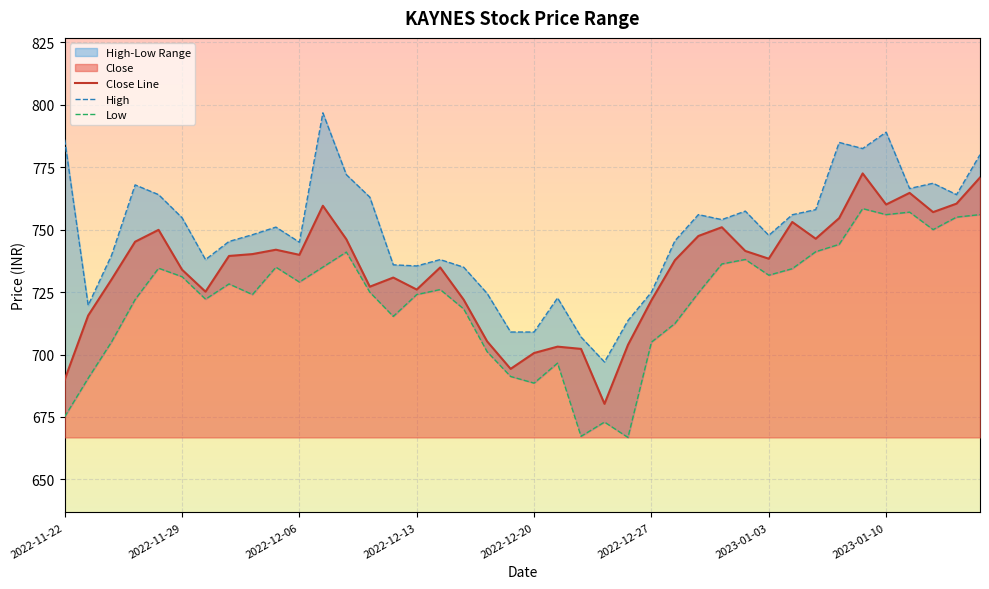

Reading right to left, list all the values displayed in this chart.

high: 2023-01-16=780.0	2023-01-13=764.0	2023-01-12=768.5	2023-01-11=766.5	2023-01-10=789.0	2023-01-09=782.5	2023-01-06=784.9	2023-01-05=758.0	2023-01-04=756.0	2023-01-03=747.7	2023-01-02=757.4	2022-12-30=754.0	2022-12-29=756.0	2022-12-28=745.5	2022-12-27=725.0	2022-12-26=713.6	2022-12-23=697.0	2022-12-22=707.0	2022-12-21=722.7	2022-12-20=709.0	2022-12-19=709.0	2022-12-16=724.5	2022-12-15=735.0	2022-12-14=738.0	2022-12-13=735.5	2022-12-12=735.9	2022-12-09=763.0	2022-12-08=772.0	2022-12-07=796.8	2022-12-06=745.0	2022-12-05=751.0	2022-12-02=748.0	2022-12-01=745.2	2022-11-30=738.0	2022-11-29=754.8	2022-11-28=764.0	2022-11-25=767.9	2022-11-24=739.8	2022-11-23=719.7	2022-11-22=786.0
low: 2023-01-16=756.0	2023-01-13=755.0	2023-01-12=750.0	2023-01-11=757.0	2023-01-10=756.0	2023-01-09=758.4	2023-01-06=744.1	2023-01-05=741.2	2023-01-04=734.3	2023-01-03=731.8	2023-01-02=738.0	2022-12-30=736.2	2022-12-29=724.7	2022-12-28=712.4	2022-12-27=705.0	2022-12-26=666.8	2022-12-23=673.0	2022-12-22=667.2	2022-12-21=696.5	2022-12-20=688.5	2022-12-19=691.2	2022-12-16=701.1	2022-12-15=718.2	2022-12-14=726.0	2022-12-13=724.0	2022-12-12=715.2	2022-12-09=725.0	2022-12-08=741.0	2022-12-07=735.0	2022-12-06=729.0	2022-12-05=735.0	2022-12-02=724.0	2022-12-01=728.2	2022-11-30=722.2	2022-11-29=731.2	2022-11-28=734.5	2022-11-25=722.0	2022-11-24=705.1	2022-11-23=690.5	2022-11-22=675.1
close: 2023-01-16=770.8	2023-01-13=760.4	2023-01-12=757.0	2023-01-11=764.7	2023-01-10=760.0	2023-01-09=772.5	2023-01-06=754.6	2023-01-05=746.3	2023-01-04=753.0	2023-01-03=738.3	2023-01-02=741.5	2022-12-30=751.0	2022-12-29=747.5	2022-12-28=737.8	2022-12-27=721.7	2022-12-26=703.8	2022-12-23=680.2	2022-12-22=702.2	2022-12-21=703.2	2022-12-20=700.6	2022-12-19=694.2	2022-12-16=705.2	2022-12-15=722.0	2022-12-14=734.8	2022-12-13=726.0	2022-12-12=730.8	2022-12-09=727.2	2022-12-08=746.2	2022-12-07=759.5	2022-12-06=739.9	2022-12-05=742.0	2022-12-02=740.2	2022-12-01=739.5	2022-11-30=725.2	2022-11-29=734.0	2022-11-28=749.9	2022-11-25=745.2	2022-11-24=730.1	2022-11-23=715.6	2022-11-22=690.0